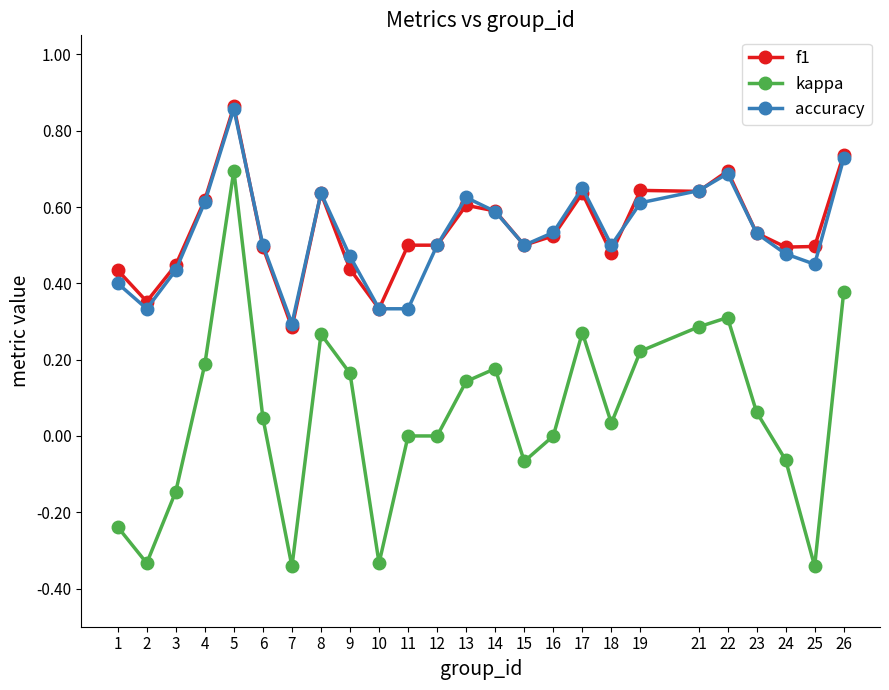

Which series has the widest spread of values?

kappa